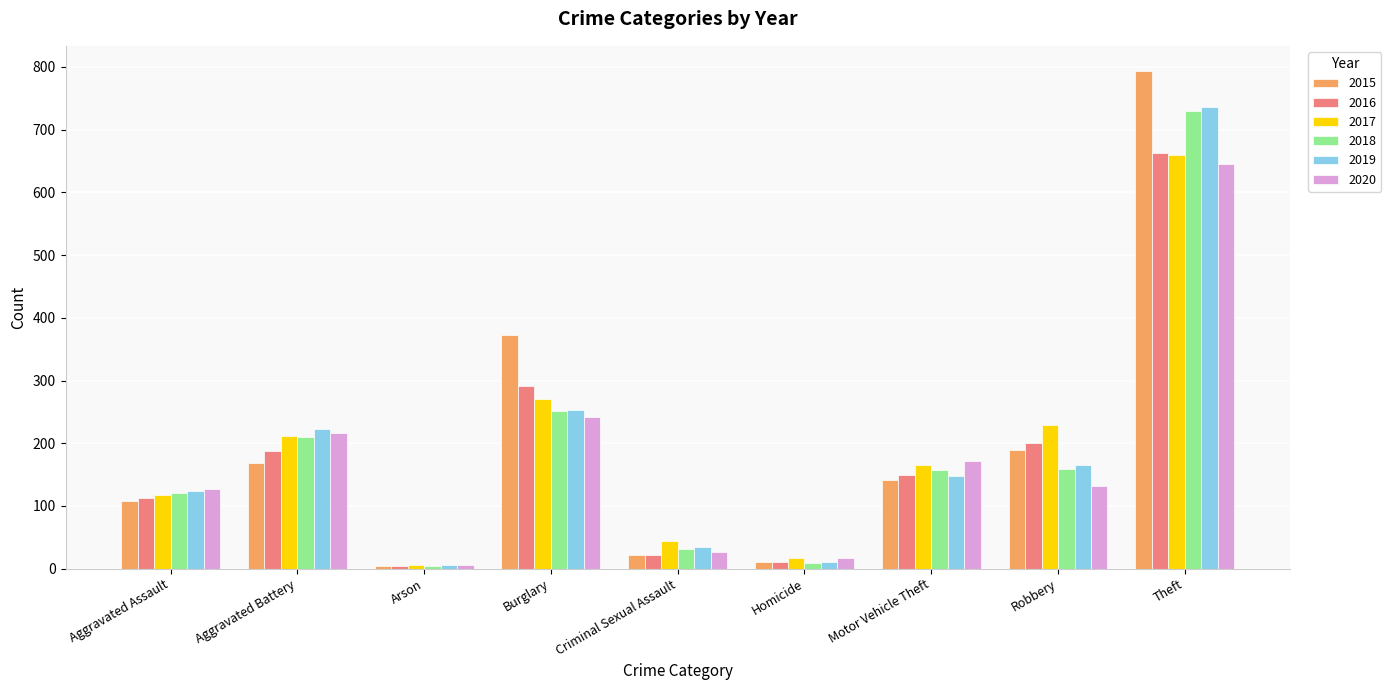

What is the value of the 2017 bar at the 1st from the left?

117